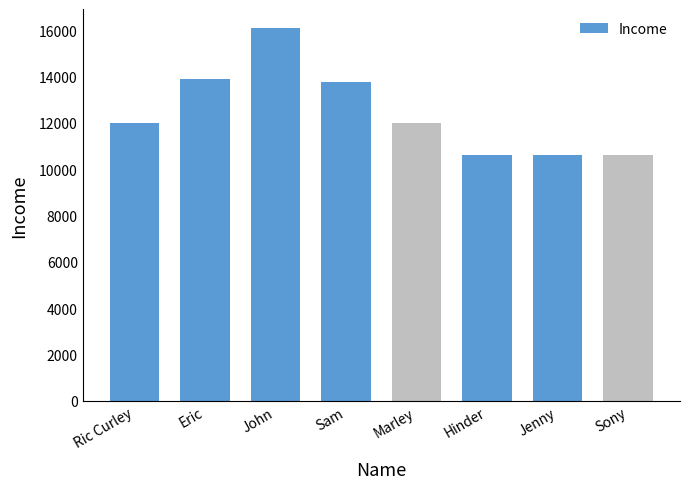

The chart shows a value of 13745 at Sam. True or false?

True